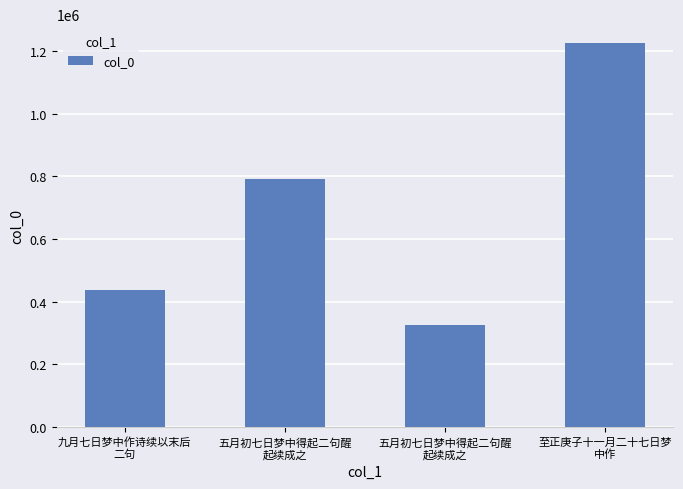

Is it true that the value at 五月初七日梦中得起二句醒
起续成之 is 790864?

True